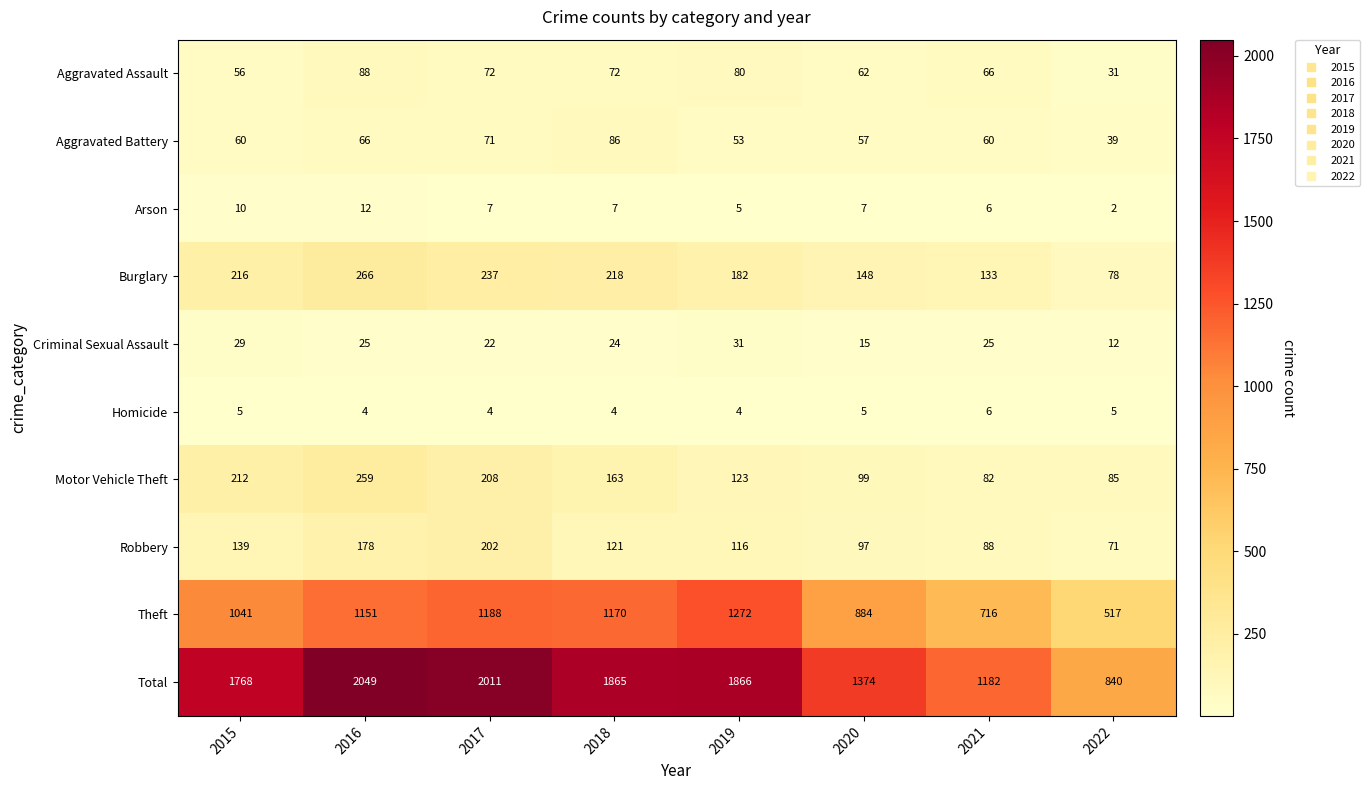

Which series has the largest total across all categories?

Total